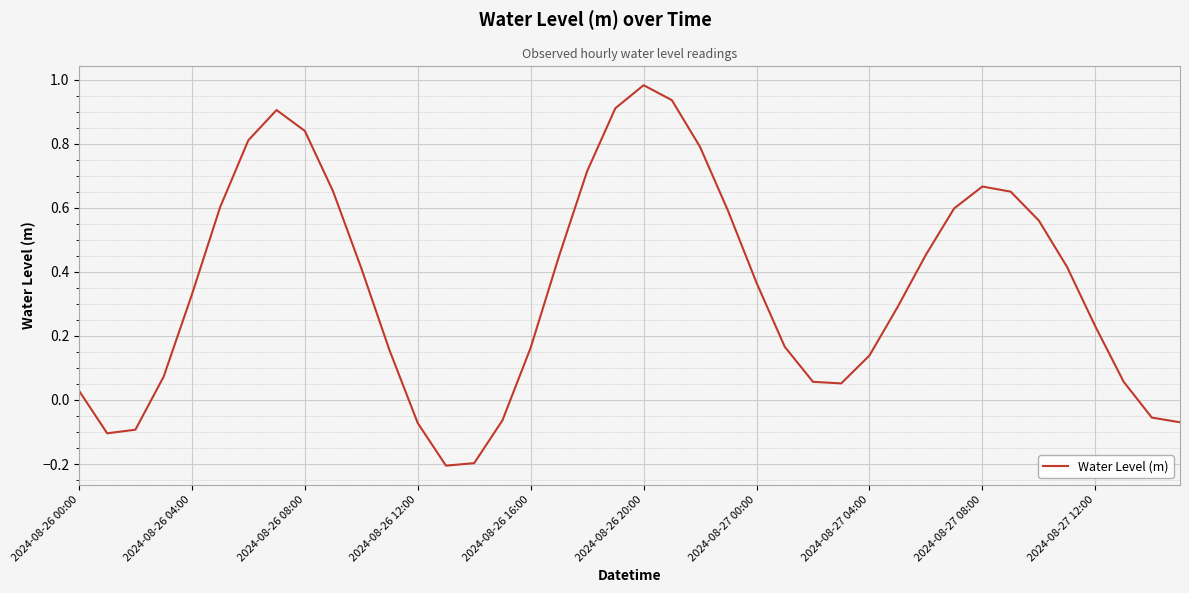

How many interior local valleys (lower than both neighbors) does the data have?

3